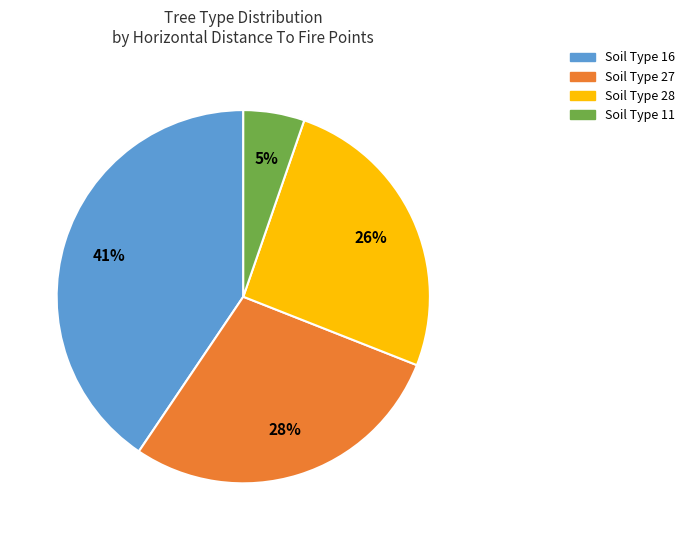

Which slice is the smallest?

Soil Type 11